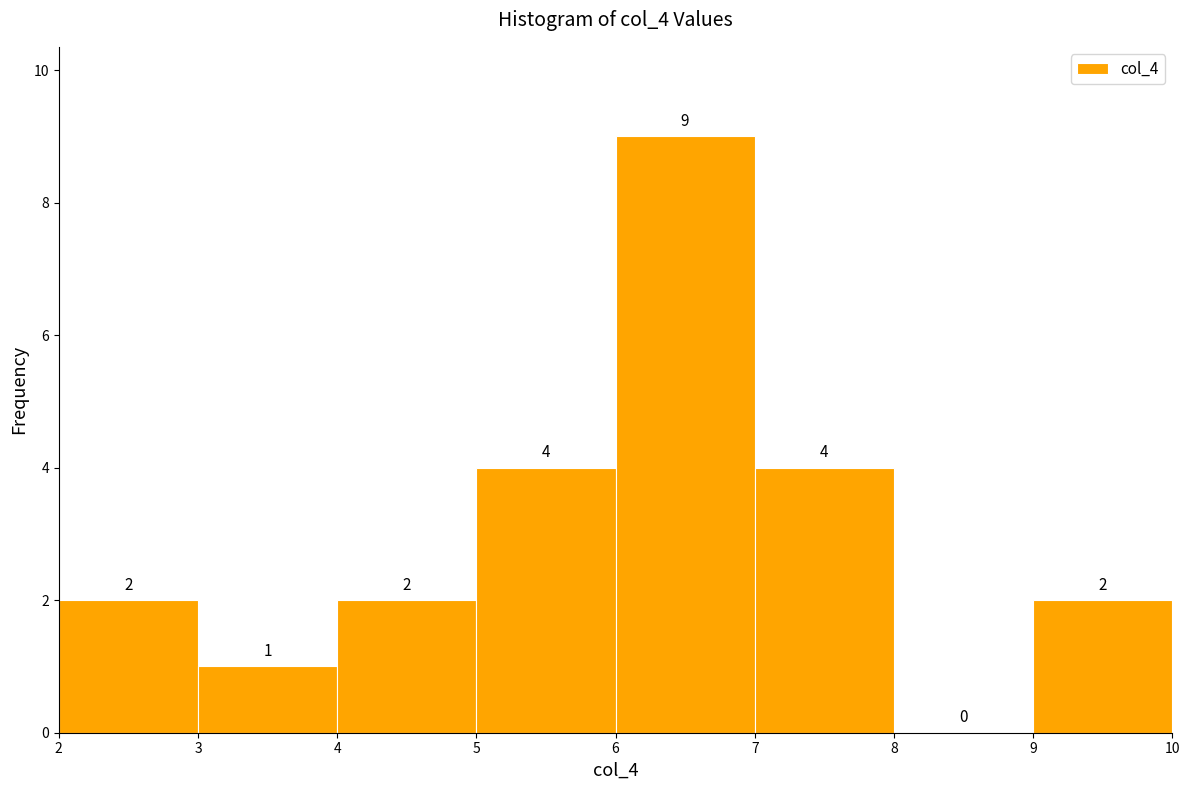

Over which range of the x-axis is the bar tallest?

6 to 7